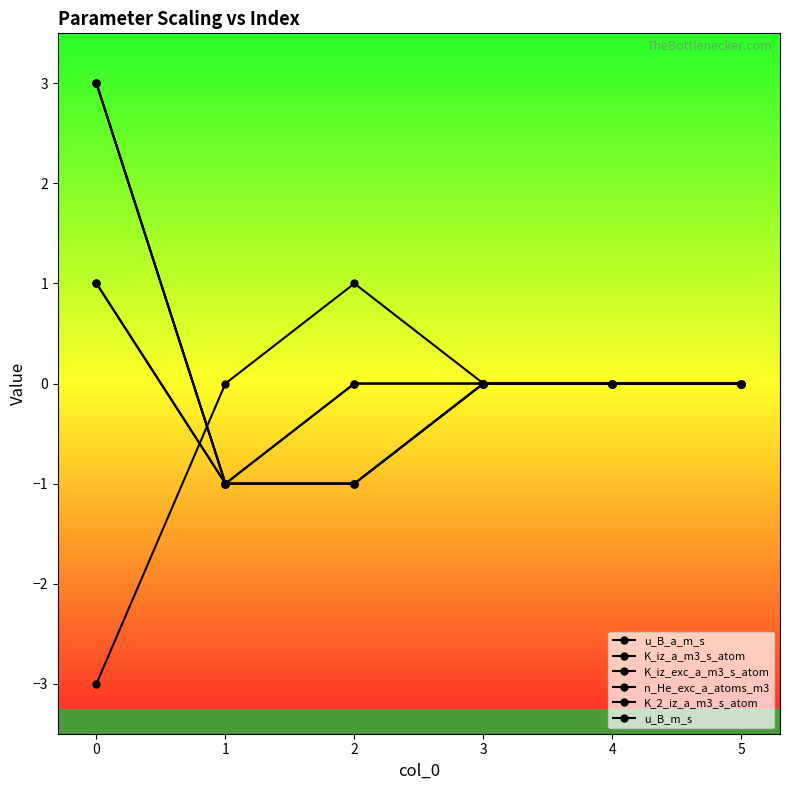

Reading right to left, transcribe all the data shown in this chart.

u_B_a_m_s: 0	0	0	0	-1	1
K_iz_a_m3_s_atom: 0	0	0	-1	-1	3
K_iz_exc_a_m3_s_atom: 0	0	0	-1	-1	3
n_He_exc_a_atoms_m3: 0	0	0	1	0	-3
K_2_iz_a_m3_s_atom: 0	0	0	-1	-1	3
u_B_m_s: 0	0	0	0	-1	1